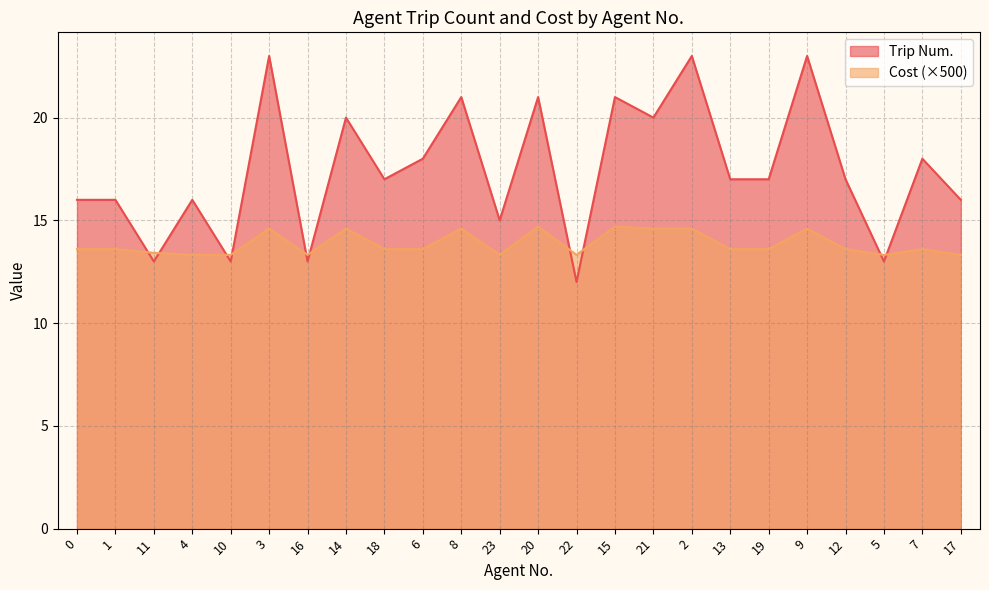

Is the value of Trip Num. at 10 greater than the value of Cost at 1?

No